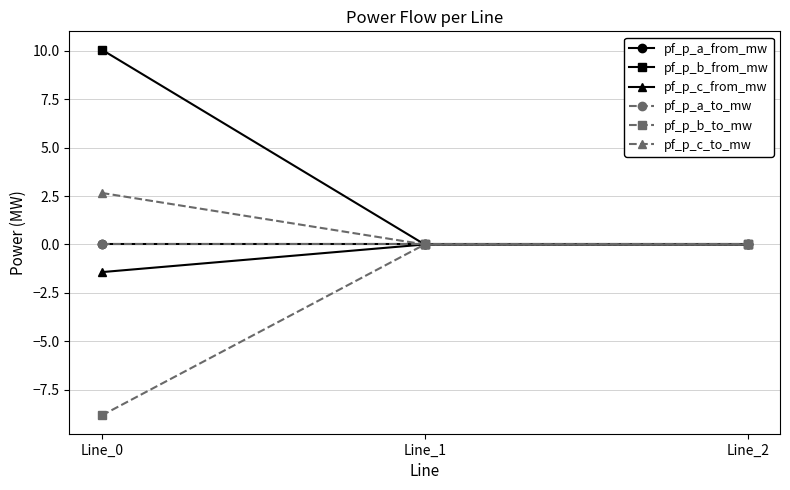

Is this an area chart (filled region under the line)?

No